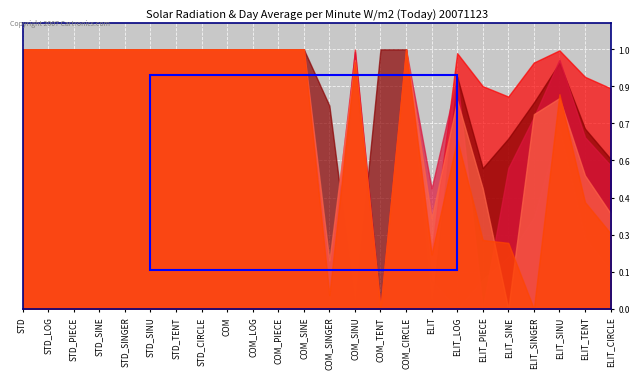

What is the label of the 20th point from the right?

STD_SINGER